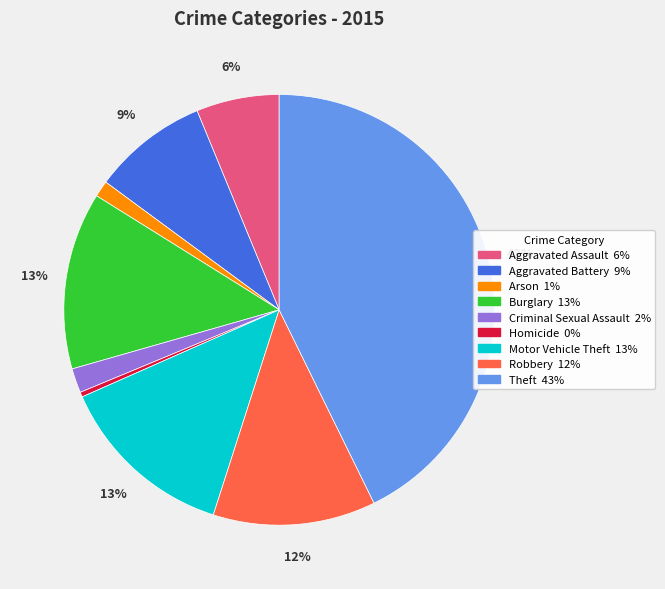

What percentage is the Aggravated Assault slice, to the nearest percent?

6%